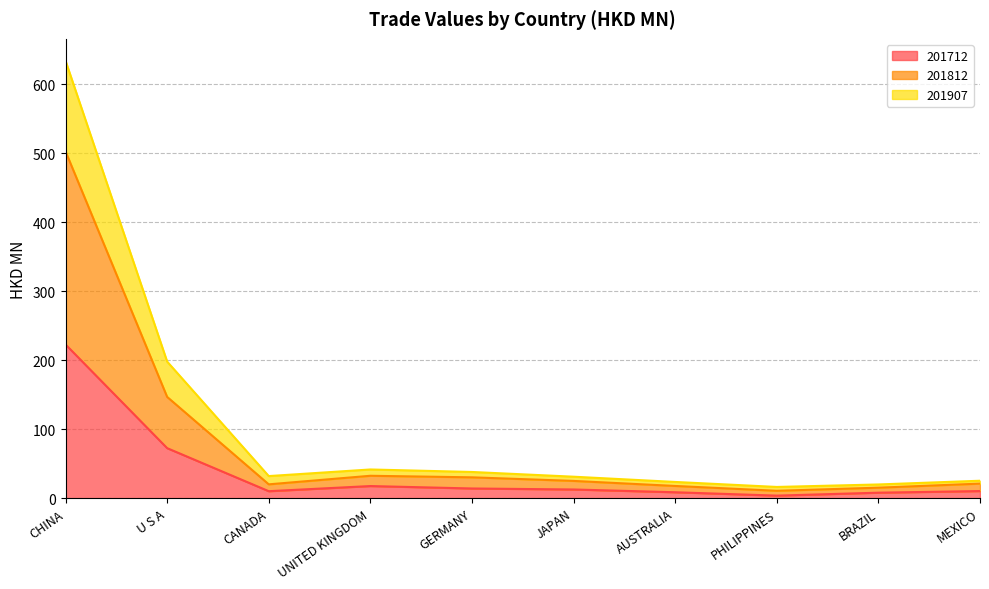

Between CANADA and PHILIPPINES, which series saw the biggest shift?

201907